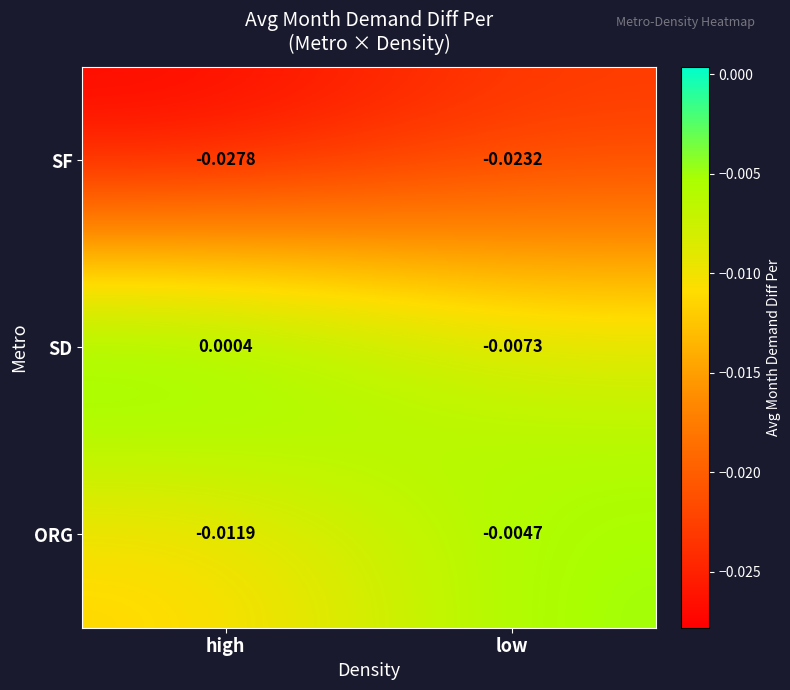

Rank the series by their average value, from highest to lowest.

SD, ORG, SF